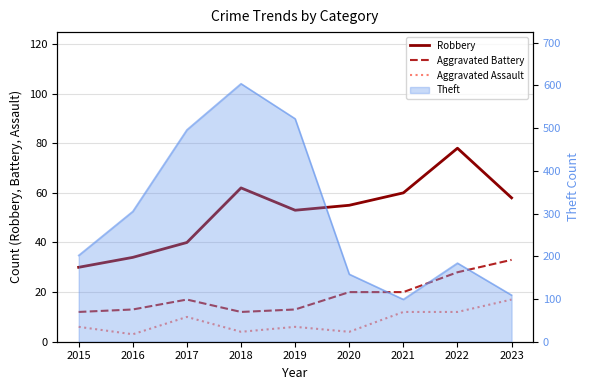

What is the sum of the Robbery values at 2019 and 2018?

115